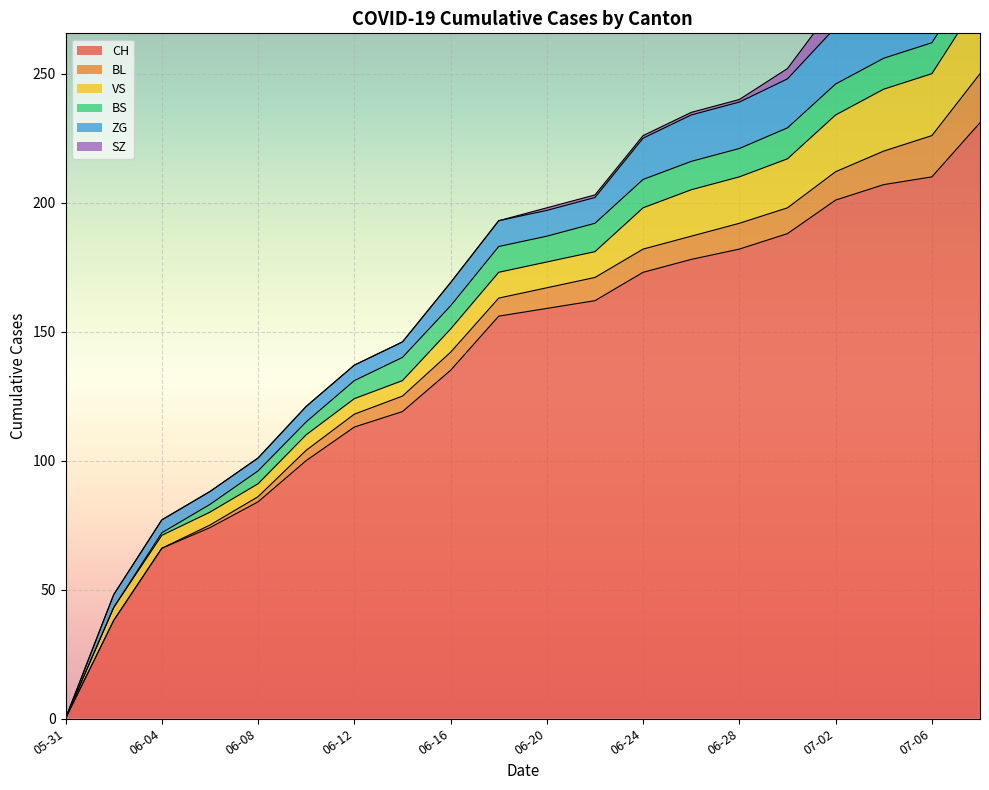

What is the label of the 7th point from the left?

2020-06-12